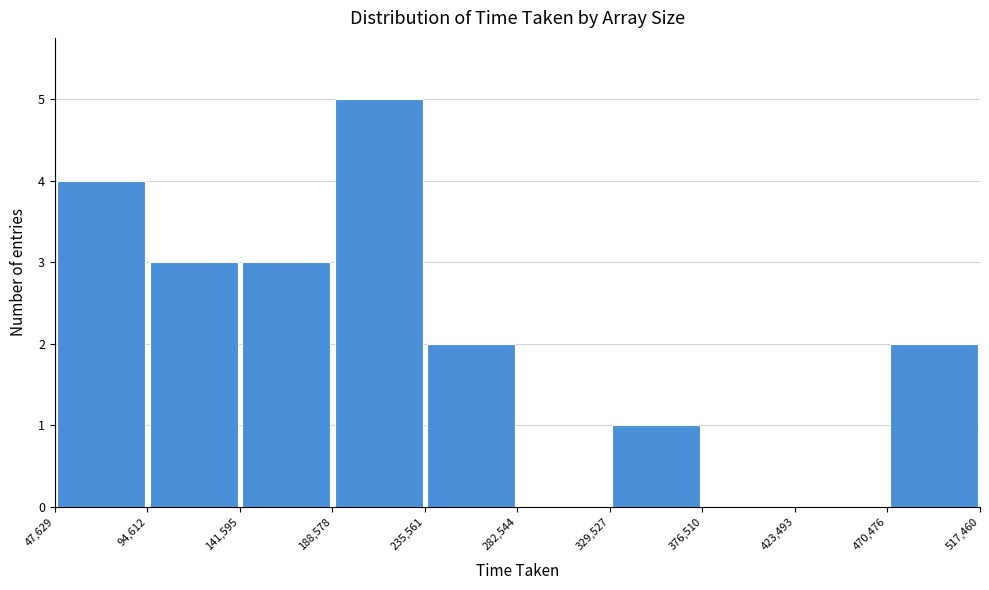

Reading left to right, transcribe this chart: for each bar, give the range it covers on the x-axis and its height. The values are not printed on the chart, so give them approximately, as read against the axis.

47,629 to 94,612: 4
94,612 to 141,595: 3
141,595 to 188,578: 3
188,578 to 235,561: 5
235,561 to 282,544: 2
282,544 to 329,527: 0
329,527 to 376,510: 1
376,510 to 423,493: 0
423,493 to 470,476: 0
470,476 to 517,460: 2